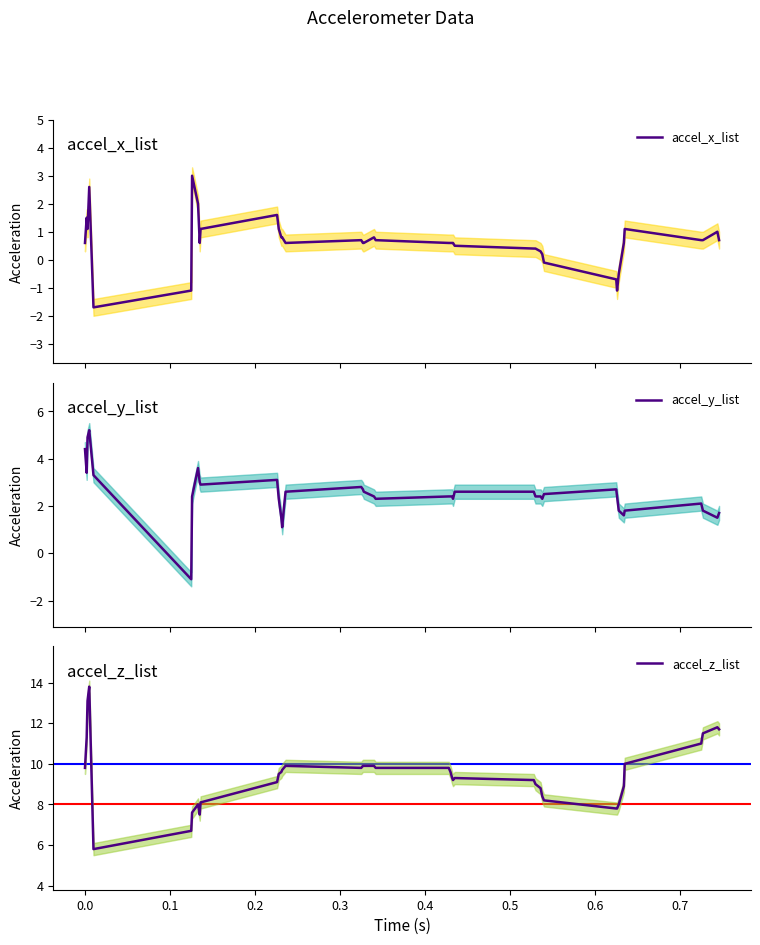

How many values in accel_x_list are below zero?

6